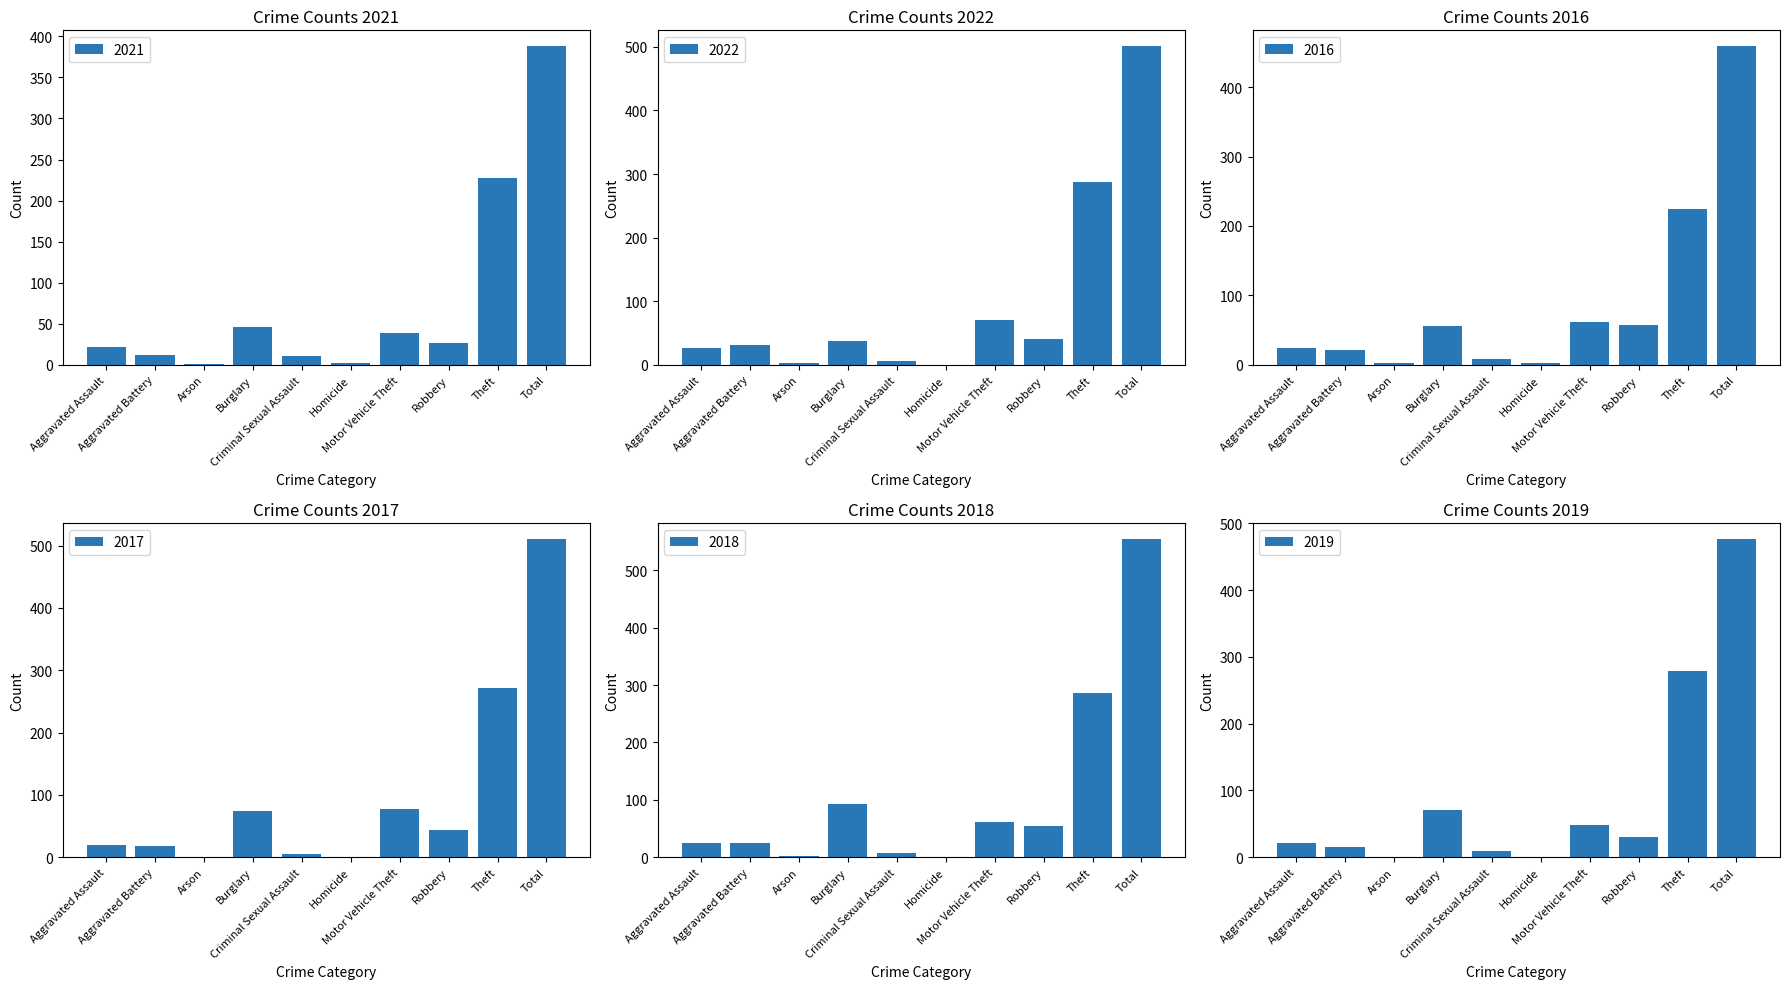

How many values in the 2019 series are below 31?

5